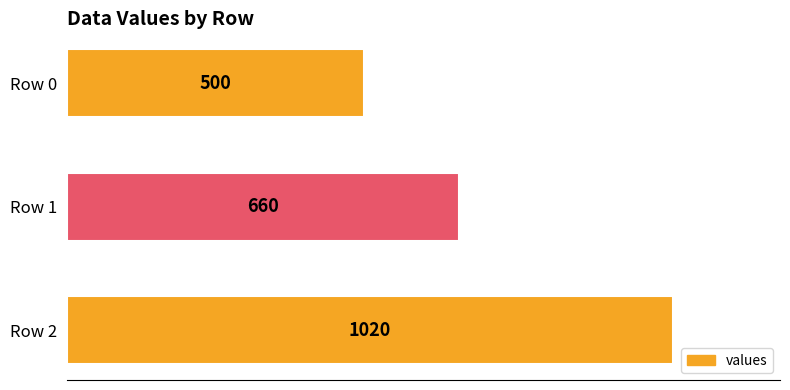

How many bars are there in total?

3